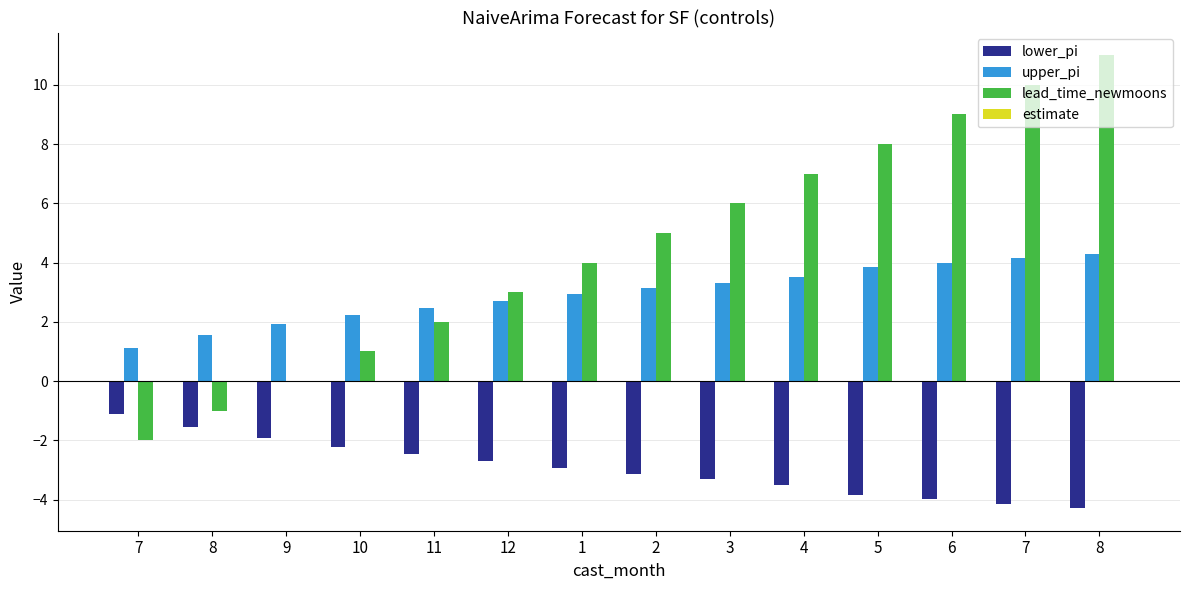

Are the bars grouped side by side (vs. stacked)?

Yes